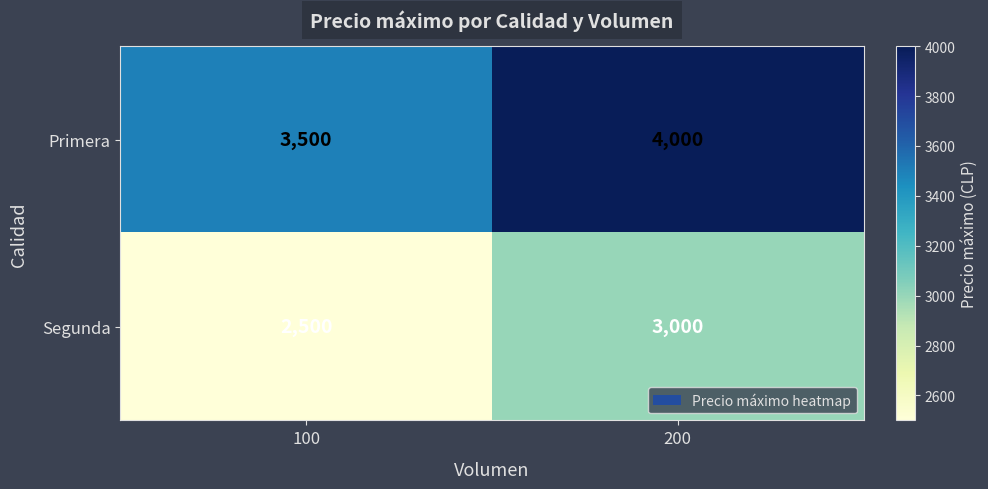

What is the difference between the highest and lowest values at 100?

1000